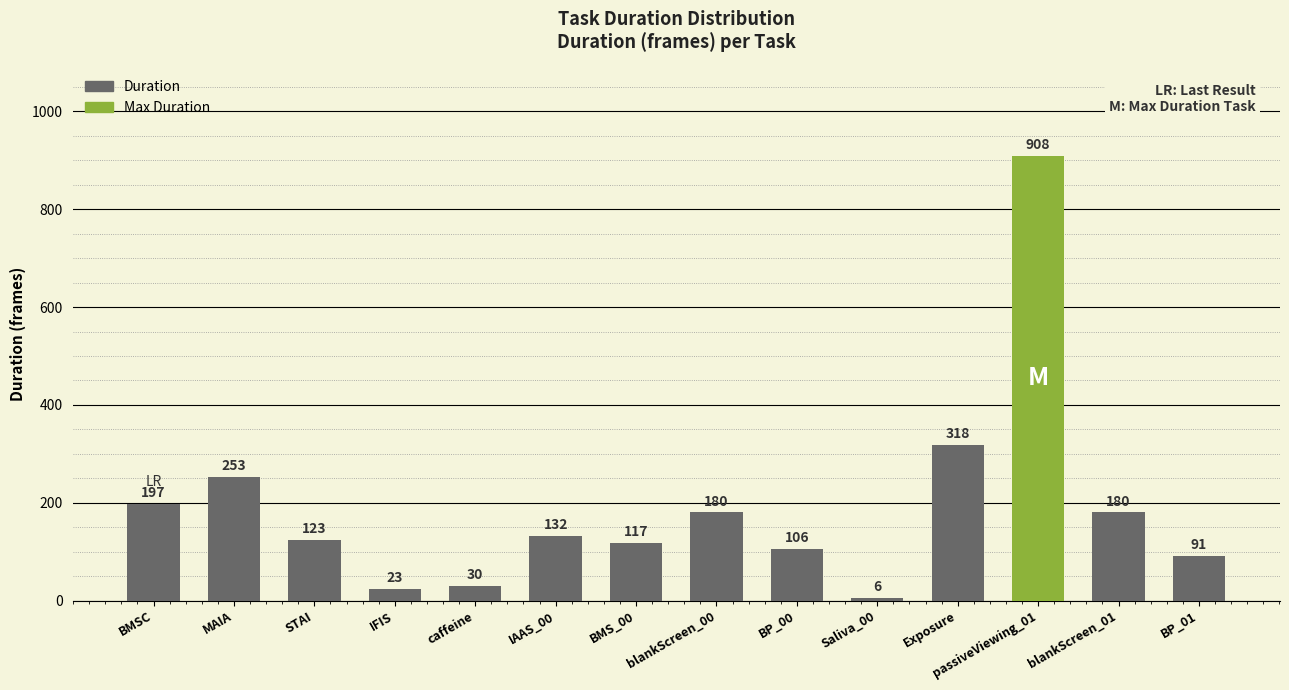

At which category does the chart reach its minimum across all series?

Saliva_00